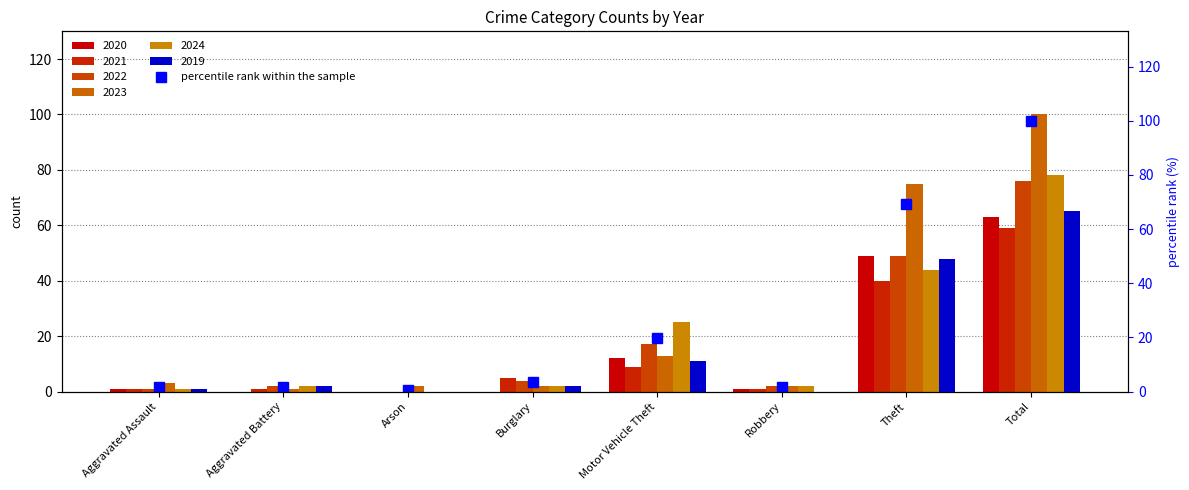

What is the minimum value shown in the chart?

0.5